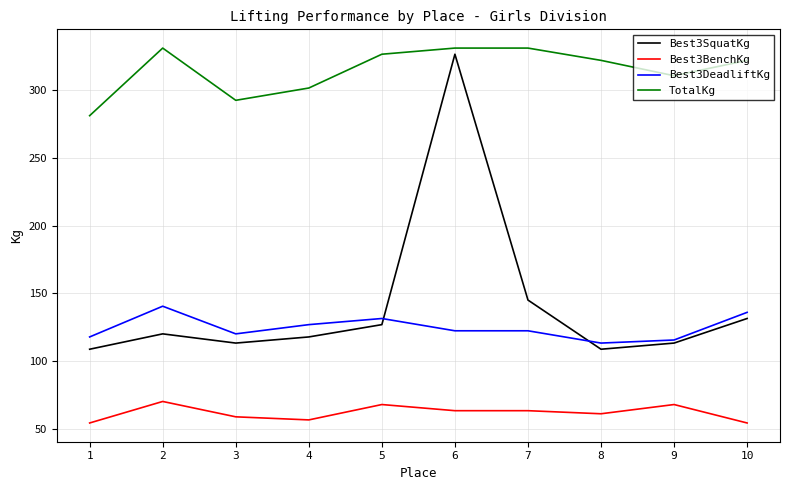

Is the value of Best3BenchKg at 8 greater than the value of Best3SquatKg at 6?

No